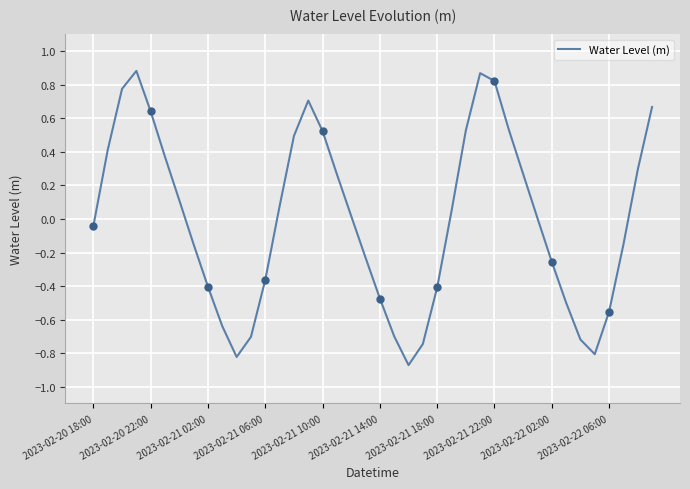

The value of Water Level (m) at 2023-02-21 18:00 is -0.4. True or false?

True